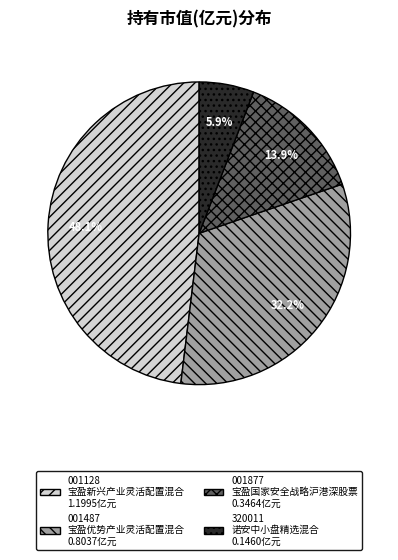

Is there any slice that represents more than half of the pie?

No